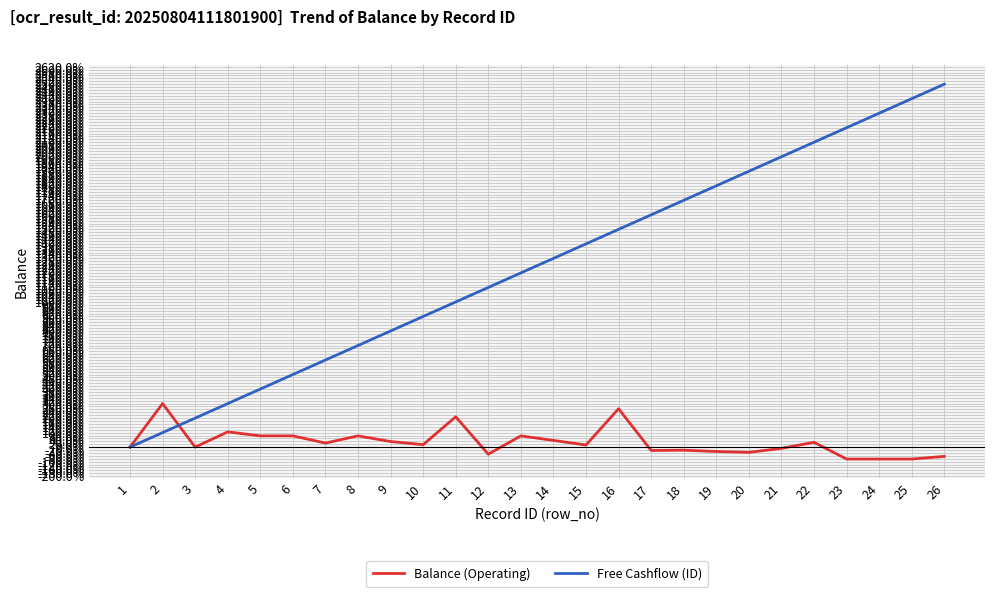

Is it true that Free Cashflow (ID) equals 1400.0 at 15?

True